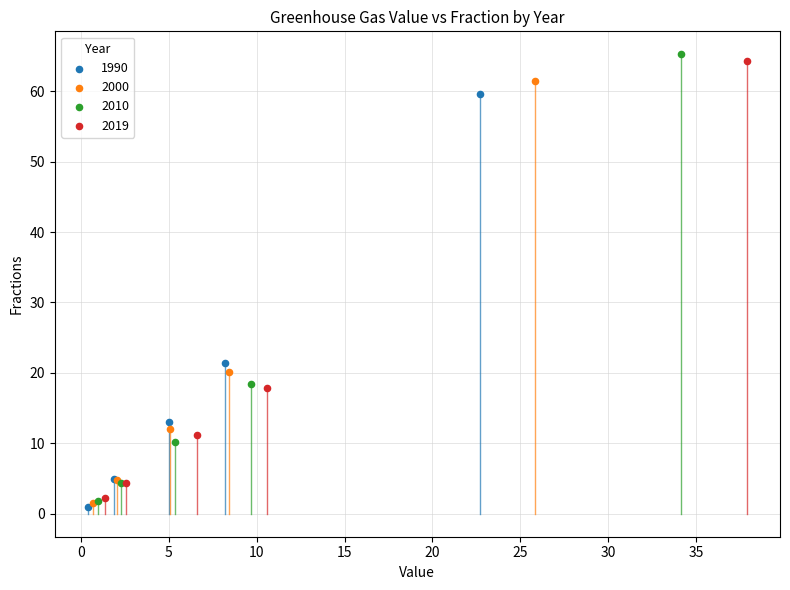

Which series has the widest spread of Y values?

2010